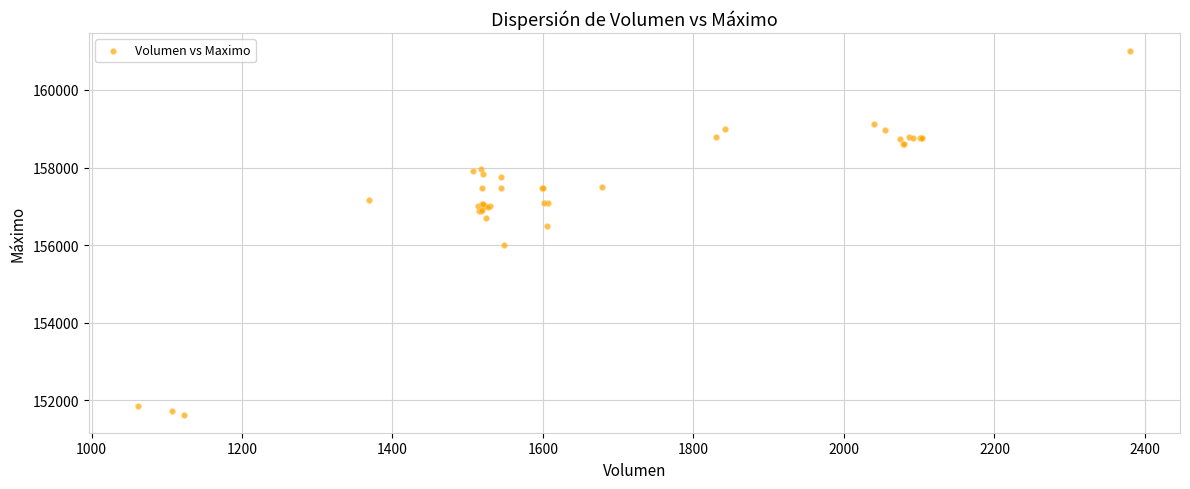

What Y value in the scatter plot is closest to 156316?

156500